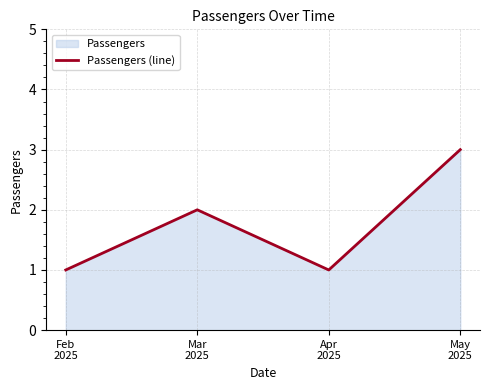

What is the sum of all values?

7